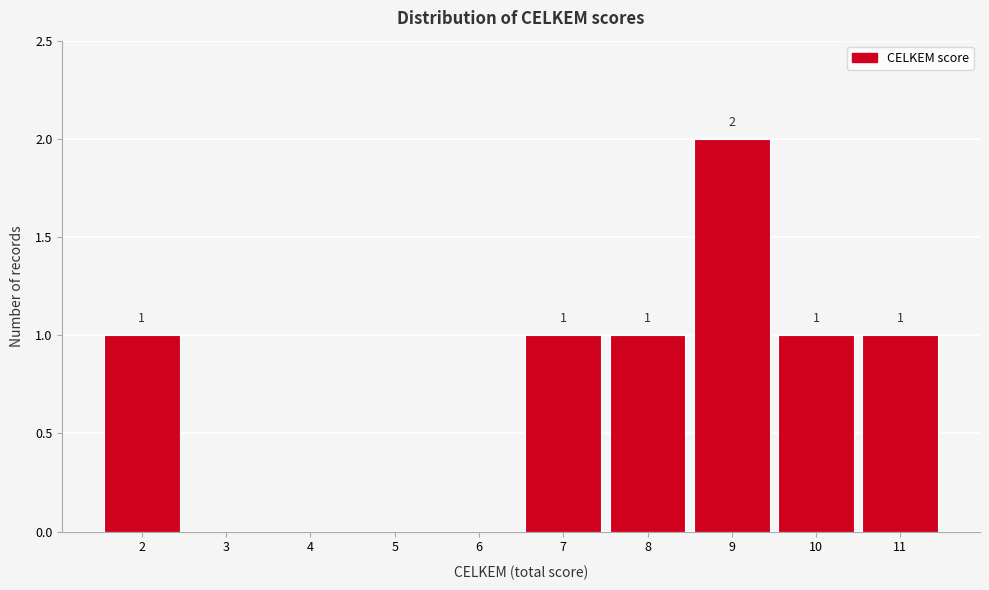

Over which range of the x-axis is the bar tallest?

8.5 to 9.5